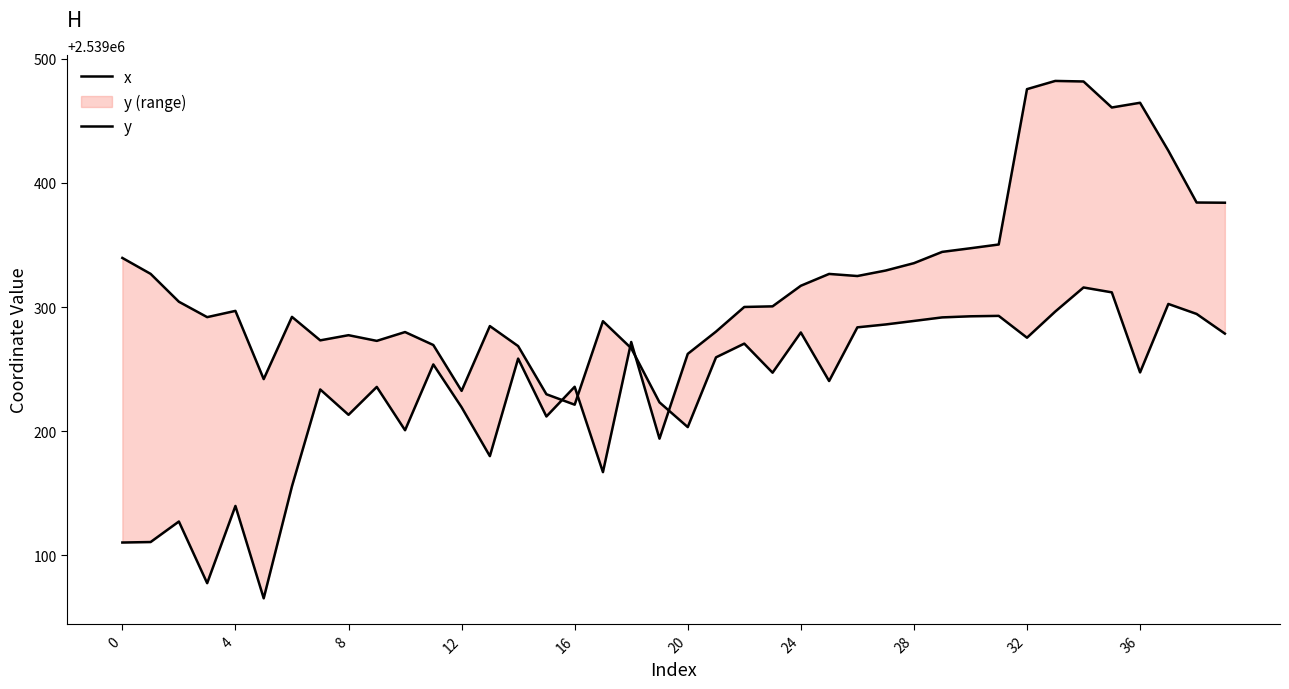

In y, how many points are lower than both neighbors (excluding endpoints)?

11